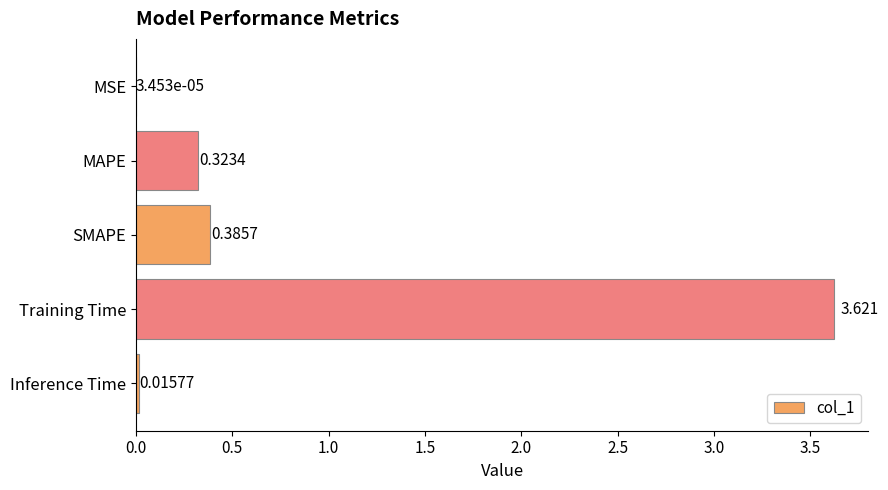

Which category has the highest value across all series?

Training Time